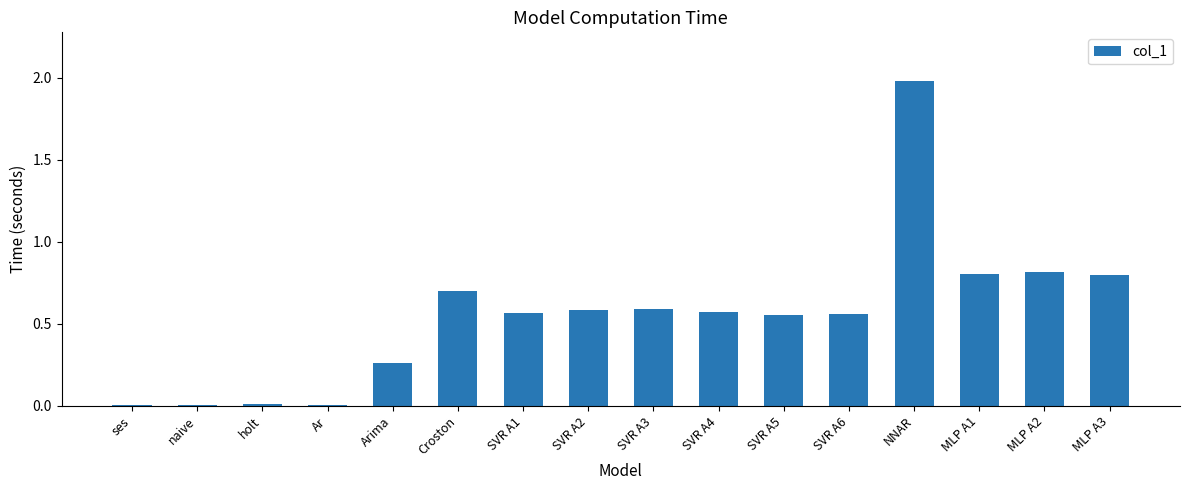

What is the sum of all values?

8.8